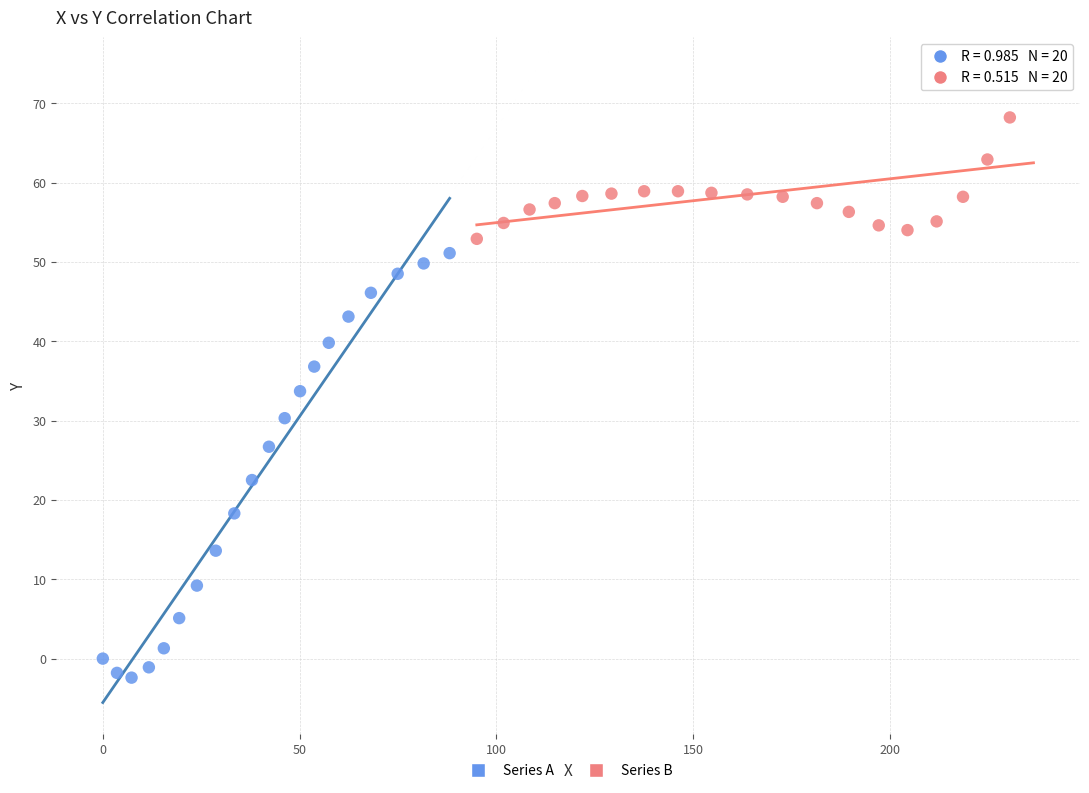

Which series has the widest spread of Y values?

Series A